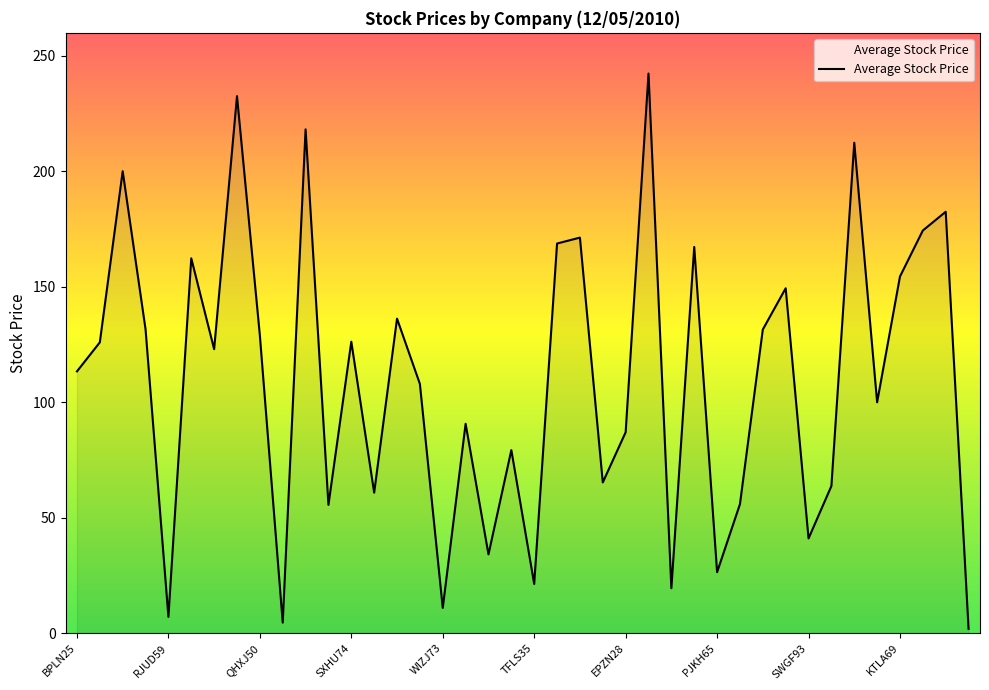

What is the maximum value shown in the chart?

242.4